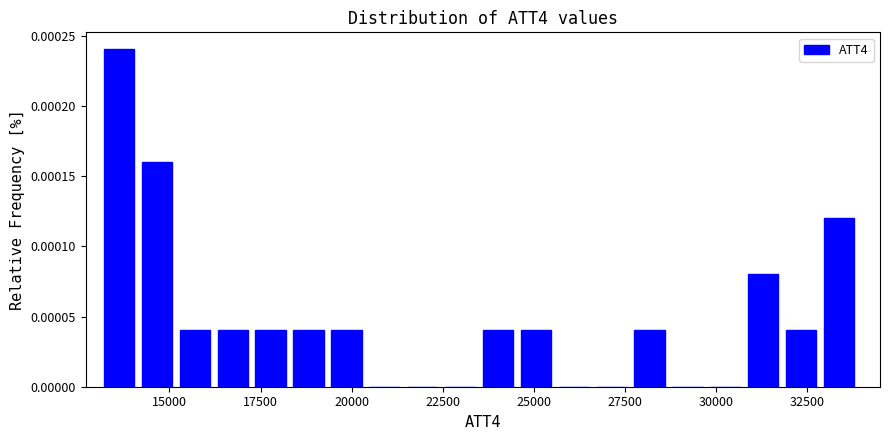

Around what value on the x-axis is the tallest bar? Give the approximate position of its centre, as read against the axis.

13500